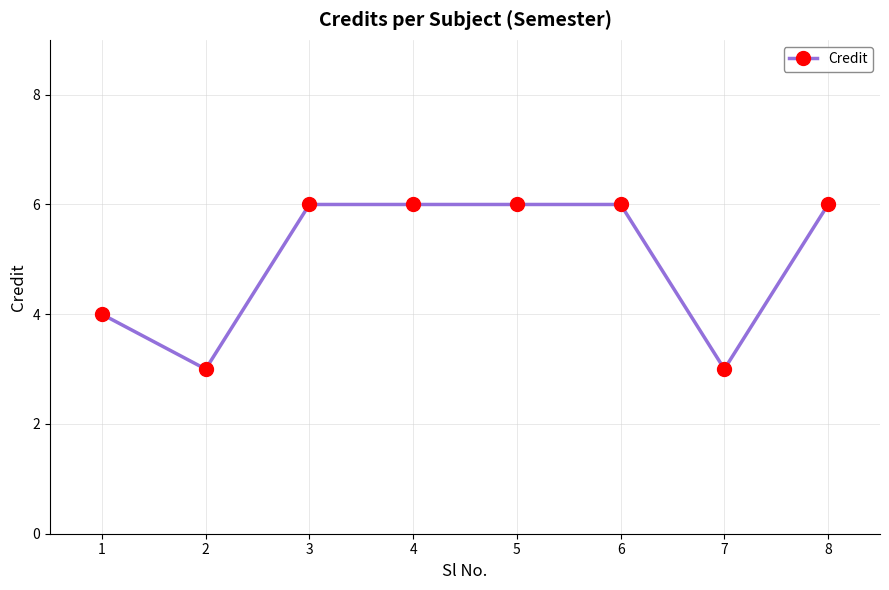

What is the change in value from 1 to 7?

-1